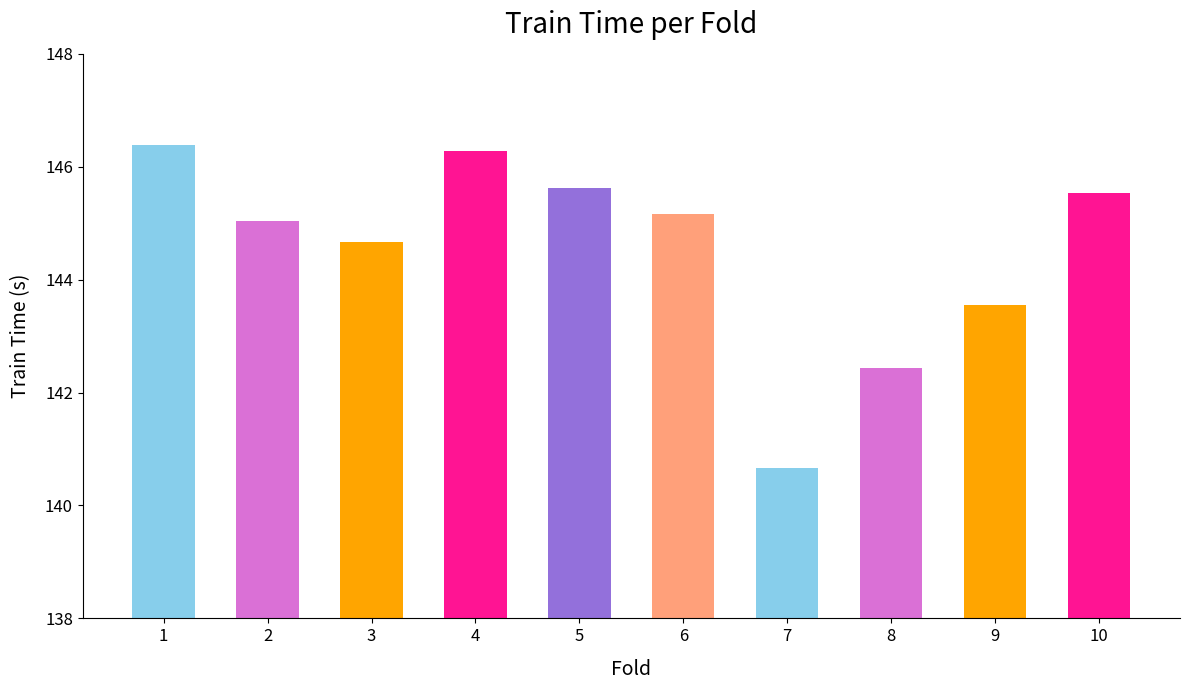

The value at 8 is 142.4. True or false?

True